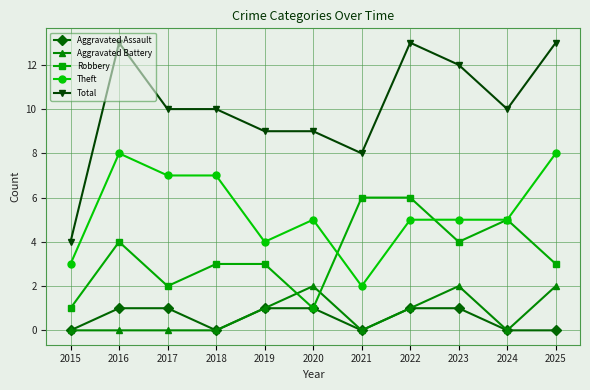

What is the difference between the highest and lowest values at 2022?

12